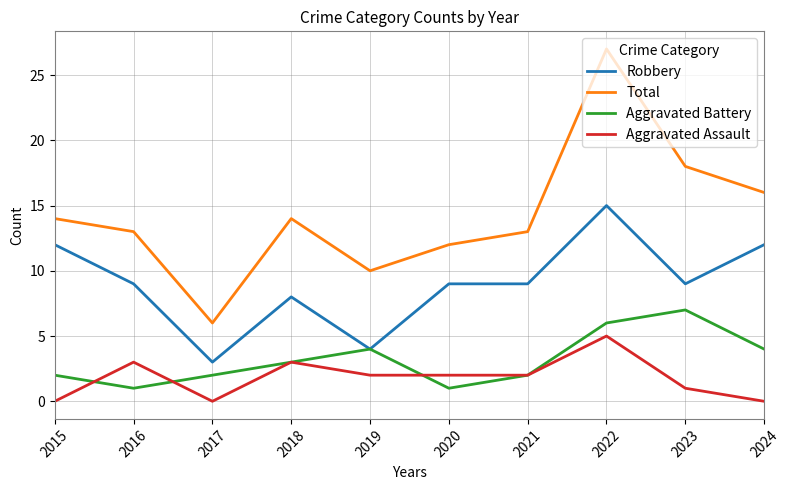

Reading right to left, transcribe all the data shown in this chart.

Robbery: 2024=12	2023=9	2022=15	2021=9	2020=9	2019=4	2018=8	2017=3	2016=9	2015=12
Total: 2024=16	2023=18	2022=27	2021=13	2020=12	2019=10	2018=14	2017=6	2016=13	2015=14
Aggravated Battery: 2024=4	2023=7	2022=6	2021=2	2020=1	2019=4	2018=3	2017=2	2016=1	2015=2
Aggravated Assault: 2024=0	2023=1	2022=5	2021=2	2020=2	2019=2	2018=3	2017=0	2016=3	2015=0